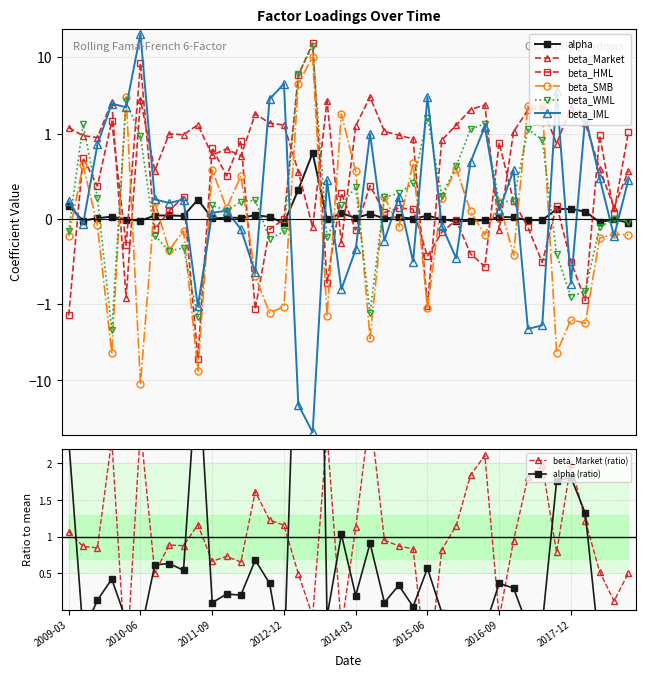

At which category does beta_IML reach its first local peak?

2009-12-31